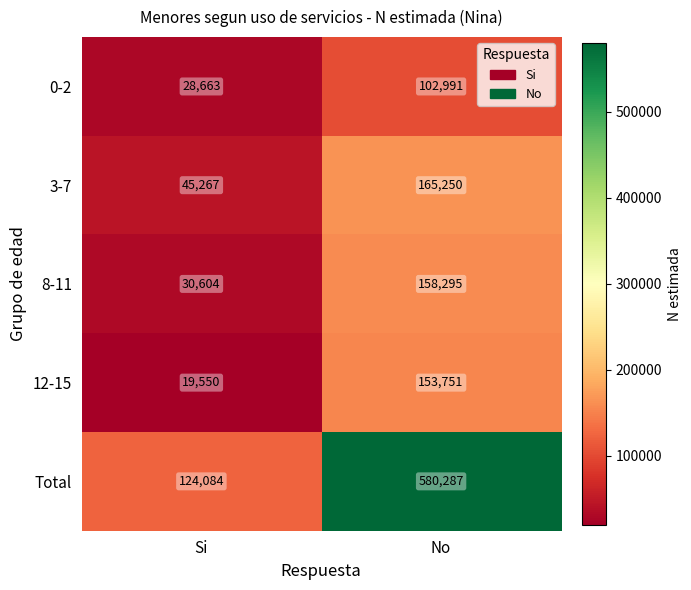

The value of 3-7 at No is 165250. True or false?

True